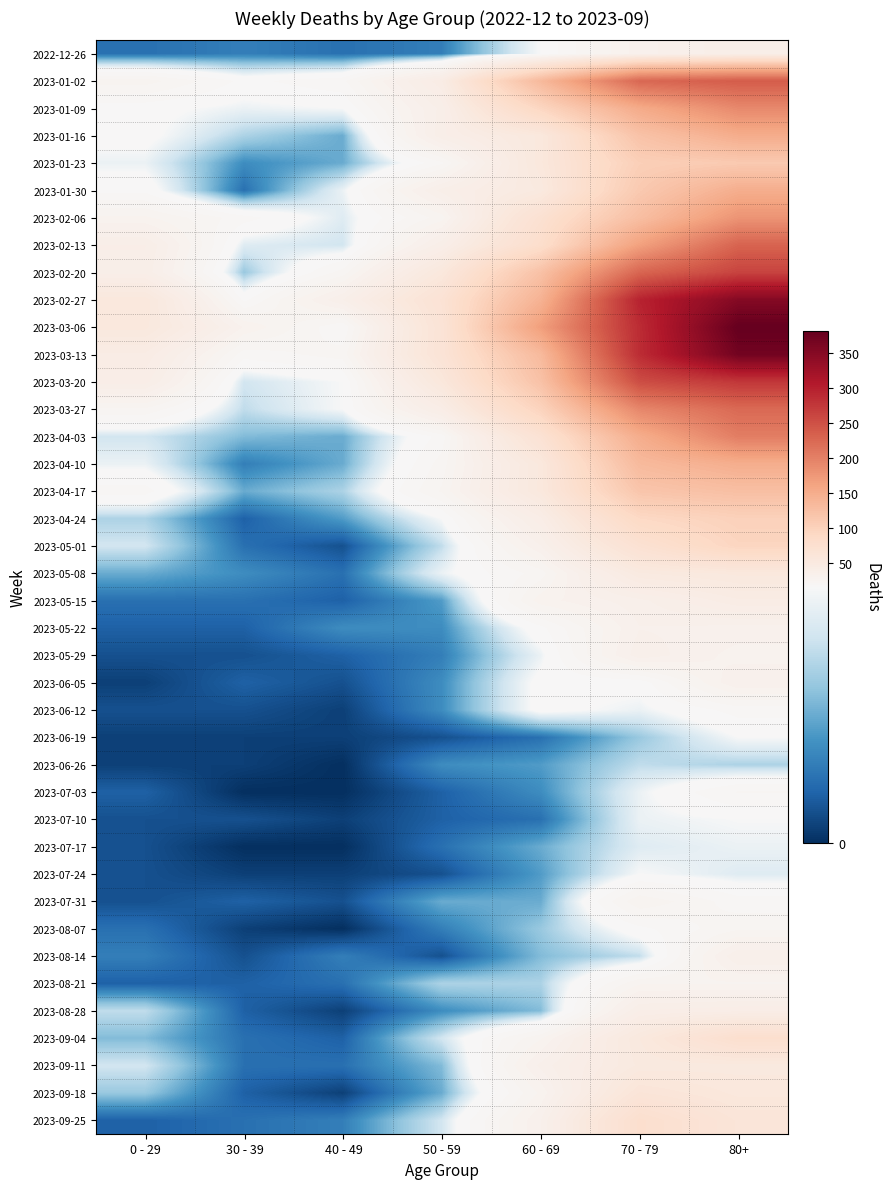

Reading left to right, what are all the values shown in this chart?

2022-12-26: 0 - 29=4	30 - 39=5	40 - 49=4	50 - 59=5	60 - 69=16	70 - 79=32	80+=38
2023-01-02: 0 - 29=26	30 - 39=18	40 - 49=21	50 - 59=44	60 - 69=134	70 - 79=226	80+=238
2023-01-09: 0 - 29=17	30 - 39=15	40 - 49=16	50 - 59=37	60 - 69=94	70 - 79=153	80+=191
2023-01-16: 0 - 29=17	30 - 39=11	40 - 49=8	50 - 59=38	60 - 69=54	70 - 79=121	80+=150
2023-01-23: 0 - 29=15	30 - 39=6	40 - 49=8	50 - 59=21	60 - 69=55	70 - 79=104	80+=111
2023-01-30: 0 - 29=18	30 - 39=4	40 - 49=15	50 - 59=37	60 - 69=51	70 - 79=112	80+=149
2023-02-06: 0 - 29=28	30 - 39=20	40 - 49=14	50 - 59=26	60 - 69=72	70 - 79=127	80+=179
2023-02-13: 0 - 29=39	30 - 39=14	40 - 49=13	50 - 59=38	60 - 69=80	70 - 79=165	80+=230
2023-02-20: 0 - 29=38	30 - 39=10	40 - 49=23	50 - 59=55	60 - 69=123	70 - 79=228	80+=263
2023-02-27: 0 - 29=55	30 - 39=18	40 - 49=36	50 - 59=68	60 - 69=143	70 - 79=296	80+=351
2023-03-06: 0 - 29=54	30 - 39=30	40 - 49=19	50 - 59=65	60 - 69=167	70 - 79=287	80+=381
2023-03-13: 0 - 29=44	30 - 39=20	40 - 49=23	50 - 59=65	60 - 69=133	70 - 79=286	80+=368
2023-03-20: 0 - 29=40	30 - 39=13	40 - 49=16	50 - 59=56	60 - 69=122	70 - 79=253	80+=275
2023-03-27: 0 - 29=24	30 - 39=12	40 - 49=16	50 - 59=41	60 - 69=98	70 - 79=193	80+=224
2023-04-03: 0 - 29=13	30 - 39=9	40 - 49=8	50 - 59=20	60 - 69=69	70 - 79=150	80+=203
2023-04-10: 0 - 29=15	30 - 39=5	40 - 49=8	50 - 59=23	60 - 69=54	70 - 79=133	80+=149
2023-04-17: 0 - 29=20	30 - 39=8	40 - 49=11	50 - 59=25	60 - 69=54	70 - 79=117	80+=126
2023-04-24: 0 - 29=11	30 - 39=3	40 - 49=7	50 - 59=16	60 - 69=41	70 - 79=90	80+=101
2023-05-01: 0 - 29=13	30 - 39=4	40 - 49=2	50 - 59=12	60 - 69=33	70 - 79=71	80+=95
2023-05-08: 0 - 29=8	30 - 39=6	40 - 49=4	50 - 59=15	60 - 69=23	70 - 79=50	80+=54
2023-05-15: 0 - 29=4	30 - 39=4	40 - 49=3	50 - 59=7	60 - 69=29	70 - 79=35	80+=44
2023-05-22: 0 - 29=3	30 - 39=3	40 - 49=6	50 - 59=6	60 - 69=18	70 - 79=33	80+=32
2023-05-29: 0 - 29=2	30 - 39=2	40 - 49=3	50 - 59=5	60 - 69=15	70 - 79=35	80+=29
2023-06-05: 0 - 29=1	30 - 39=3	40 - 49=2	50 - 59=6	60 - 69=17	70 - 79=17	80+=33
2023-06-12: 0 - 29=2	30 - 39=2	40 - 49=1	50 - 59=6	60 - 69=17	70 - 79=15	80+=20
2023-06-19: 0 - 29=1	30 - 39=1	40 - 49=1	50 - 59=2	60 - 69=4	70 - 79=10	80+=16
2023-06-26: 0 - 29=1	30 - 39=1	40 - 49=0	50 - 59=6	60 - 69=7	70 - 79=12	80+=11
2023-07-03: 0 - 29=3	30 - 39=0	40 - 49=0	50 - 59=3	60 - 69=6	70 - 79=15	80+=22
2023-07-10: 0 - 29=2	30 - 39=2	40 - 49=1	50 - 59=3	60 - 69=4	70 - 79=15	80+=16
2023-07-17: 0 - 29=2	30 - 39=0	40 - 49=0	50 - 59=4	60 - 69=8	70 - 79=14	80+=15
2023-07-24: 0 - 29=2	30 - 39=1	40 - 49=1	50 - 59=2	60 - 69=7	70 - 79=16	80+=14
2023-07-31: 0 - 29=2	30 - 39=3	40 - 49=2	50 - 59=8	60 - 69=8	70 - 79=27	80+=20
2023-08-07: 0 - 29=4	30 - 39=1	40 - 49=0	50 - 59=5	60 - 69=10	70 - 79=18	80+=24
2023-08-14: 0 - 29=5	30 - 39=2	40 - 49=5	50 - 59=2	60 - 69=9	70 - 79=12	80+=36
2023-08-21: 0 - 29=3	30 - 39=3	40 - 49=4	50 - 59=11	60 - 69=11	70 - 79=27	80+=27
2023-08-28: 0 - 29=12	30 - 39=3	40 - 49=1	50 - 59=6	60 - 69=9	70 - 79=39	80+=41
2023-09-04: 0 - 29=9	30 - 39=4	40 - 49=3	50 - 59=13	60 - 69=27	70 - 79=53	80+=77
2023-09-11: 0 - 29=13	30 - 39=4	40 - 49=4	50 - 59=9	60 - 69=34	70 - 79=51	80+=52
2023-09-18: 0 - 29=10	30 - 39=3	40 - 49=1	50 - 59=8	60 - 69=28	70 - 79=62	80+=55
2023-09-25: 0 - 29=3	30 - 39=4	40 - 49=5	50 - 59=13	60 - 69=33	70 - 79=77	80+=61